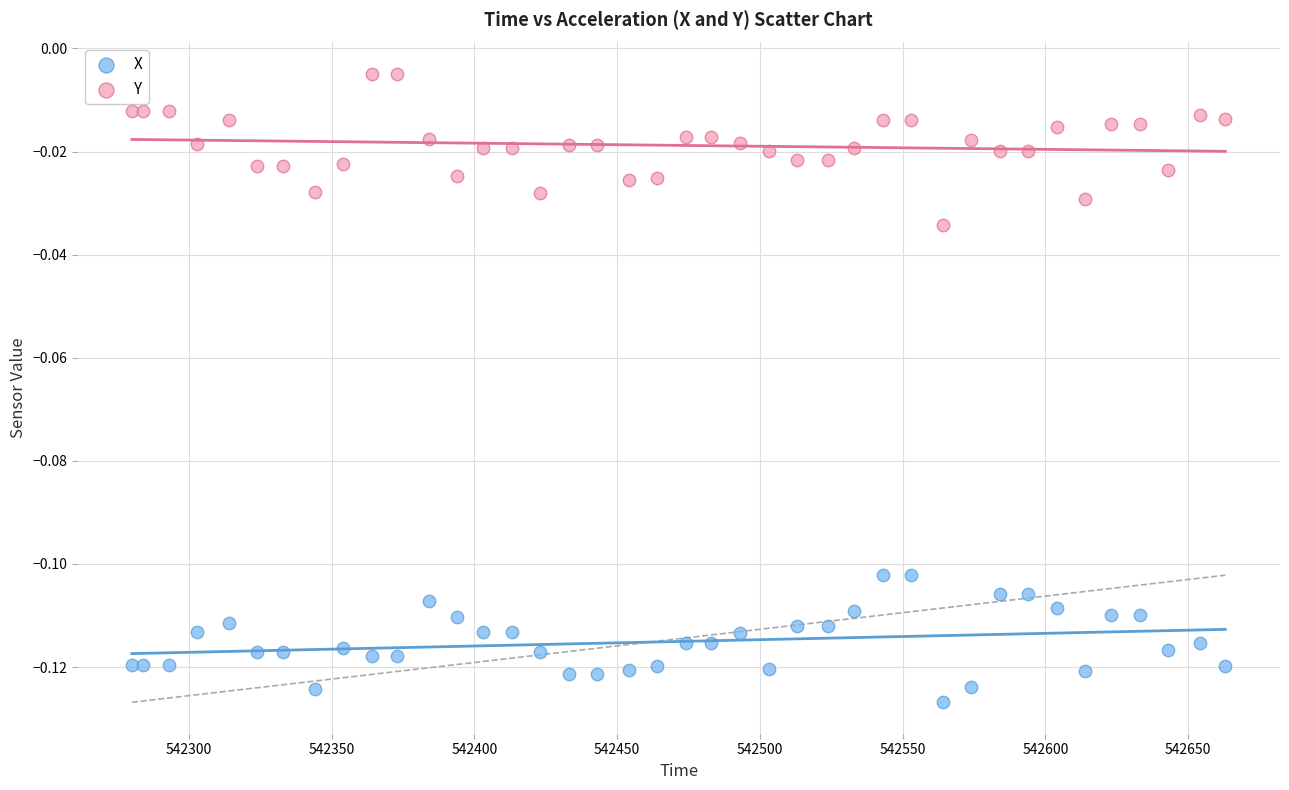

What is the X range (max minus min) for the scatter plot?

383.0